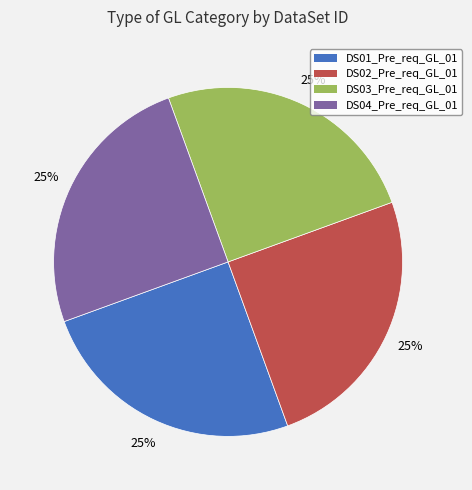

To the nearest percent, what is the average slice percentage?

25%